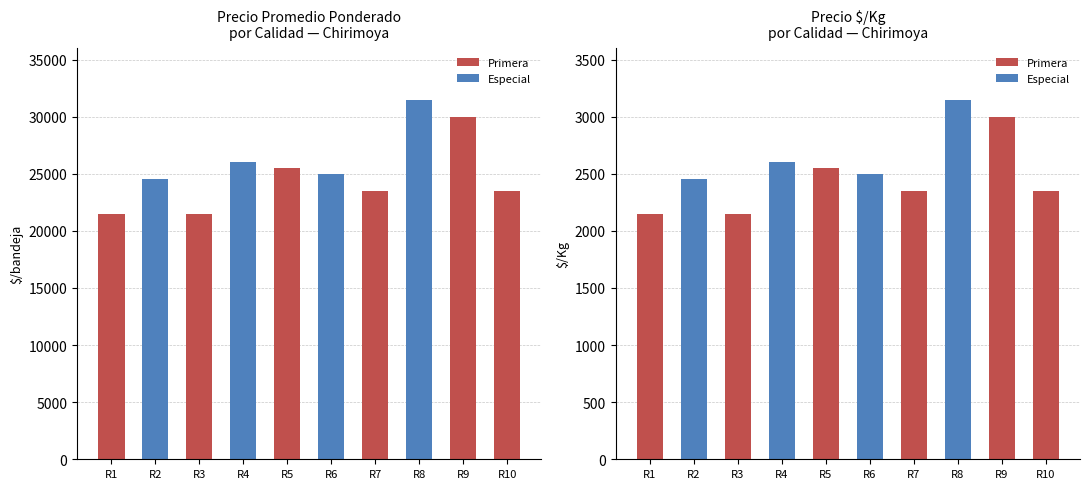

At which label is Precio promedio ponderado closest to 26500?

R4